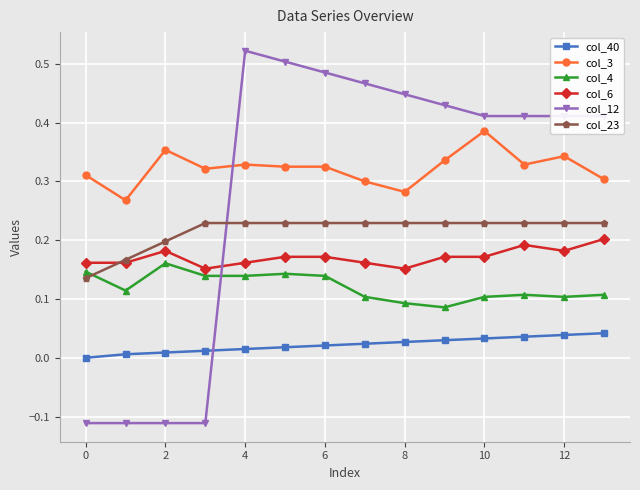

True or false: col_40 and col_6 intersect in this chart.

False